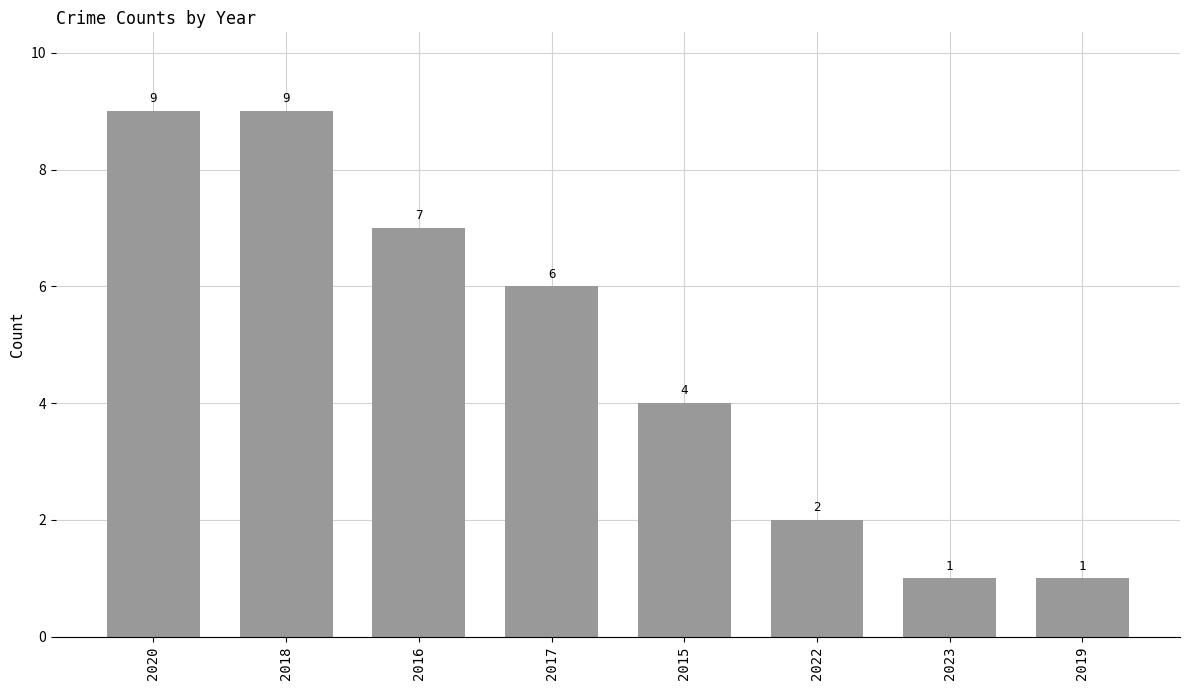

What is the maximum value shown in the chart?

9